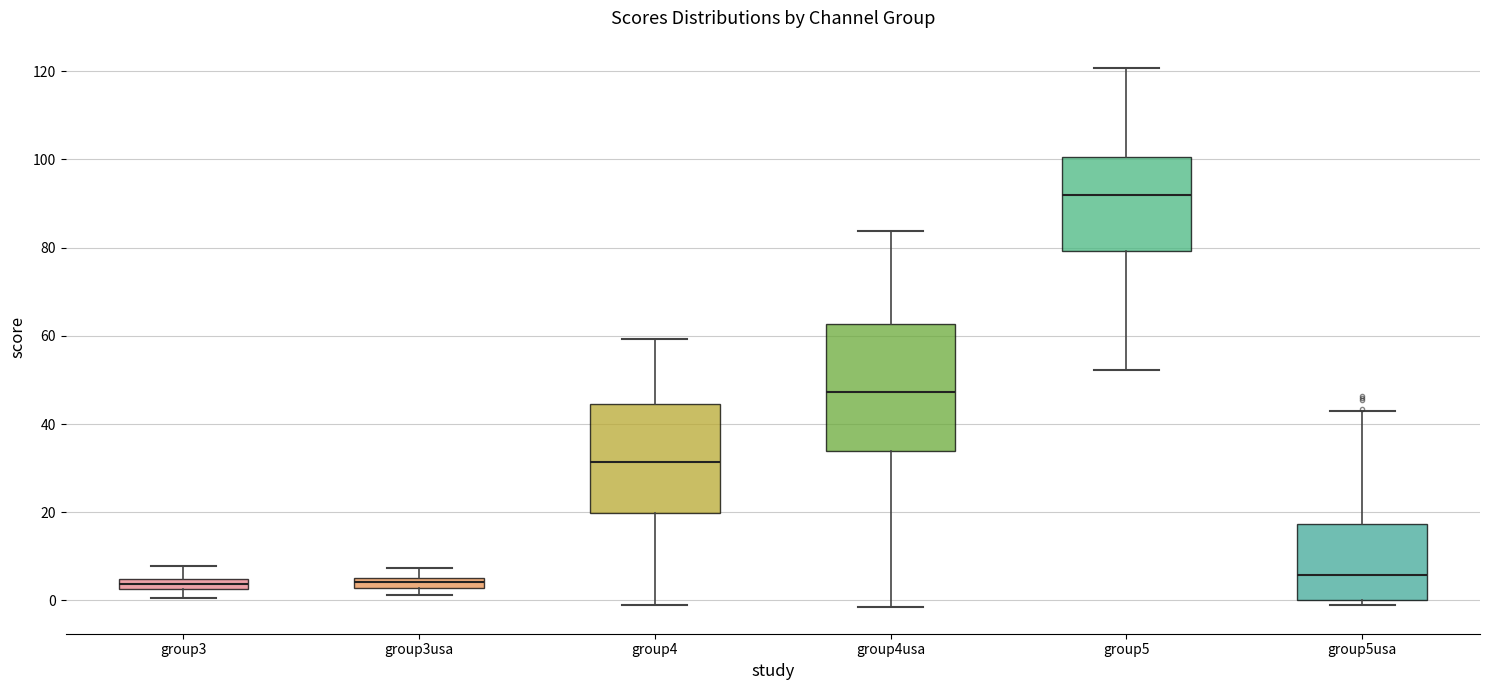

Where does the upper whisker of the box for group3usa end on the y-axis? The values are not printed on the chart, so give them approximately, as read against the axis.

8